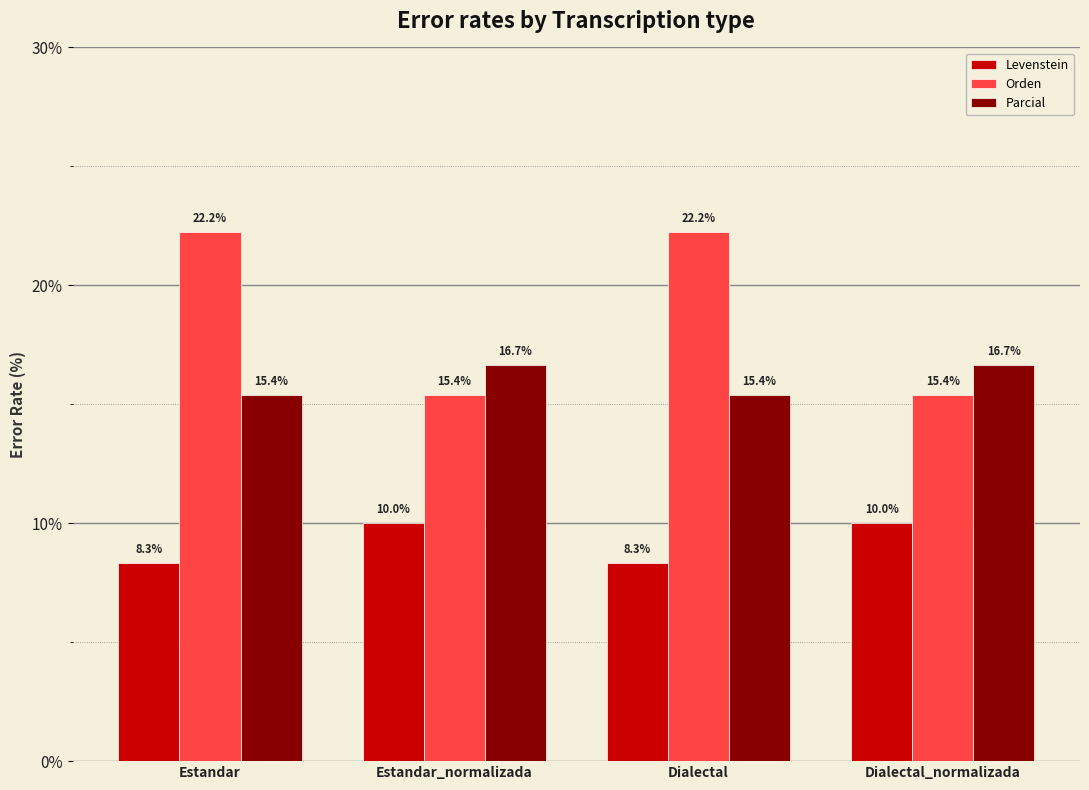

True or false: Levenstein has a value of 8.3 at Estandar.

True